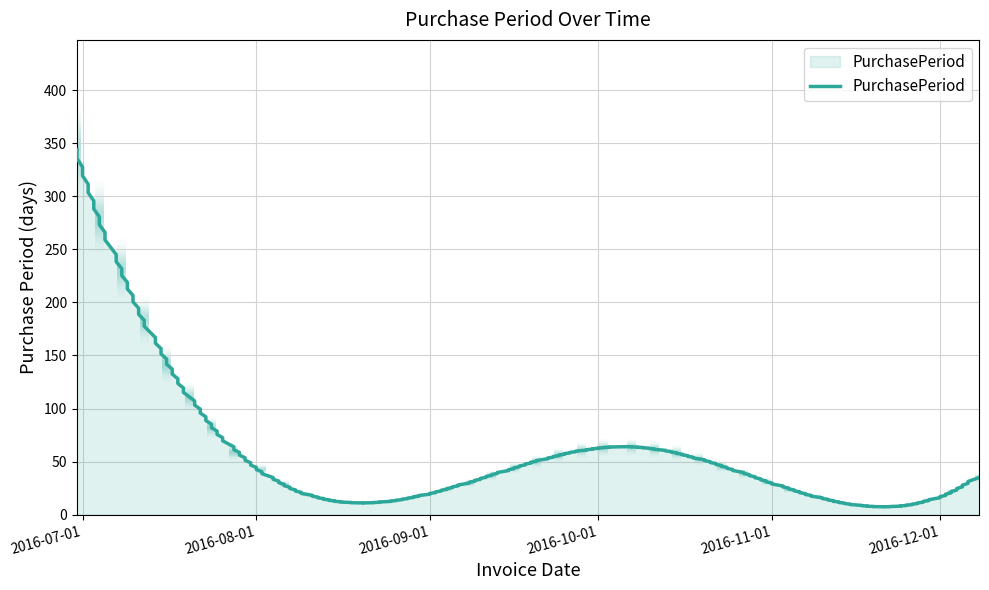

At which label does the data first exceed 35?

2016-06-30